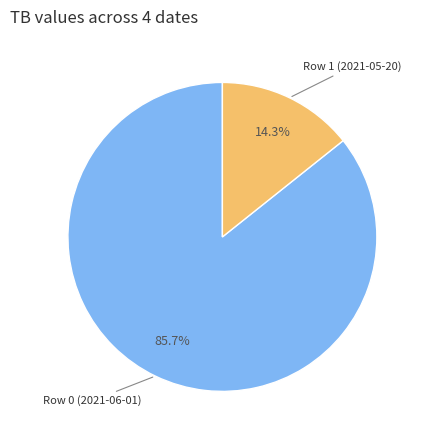

Is there any slice that represents more than half of the pie?

Yes